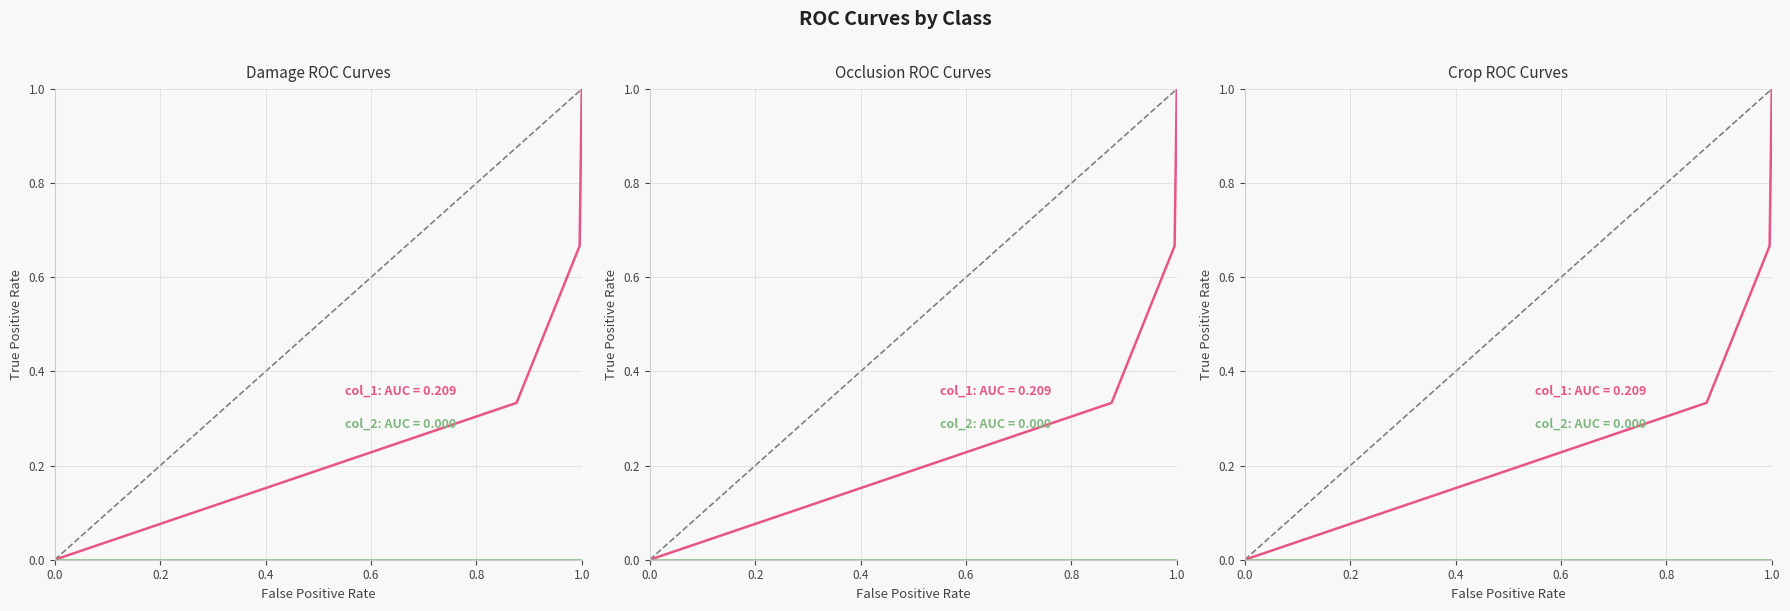

True or false: col_2 has a value of 0.0 at 0.2.

True